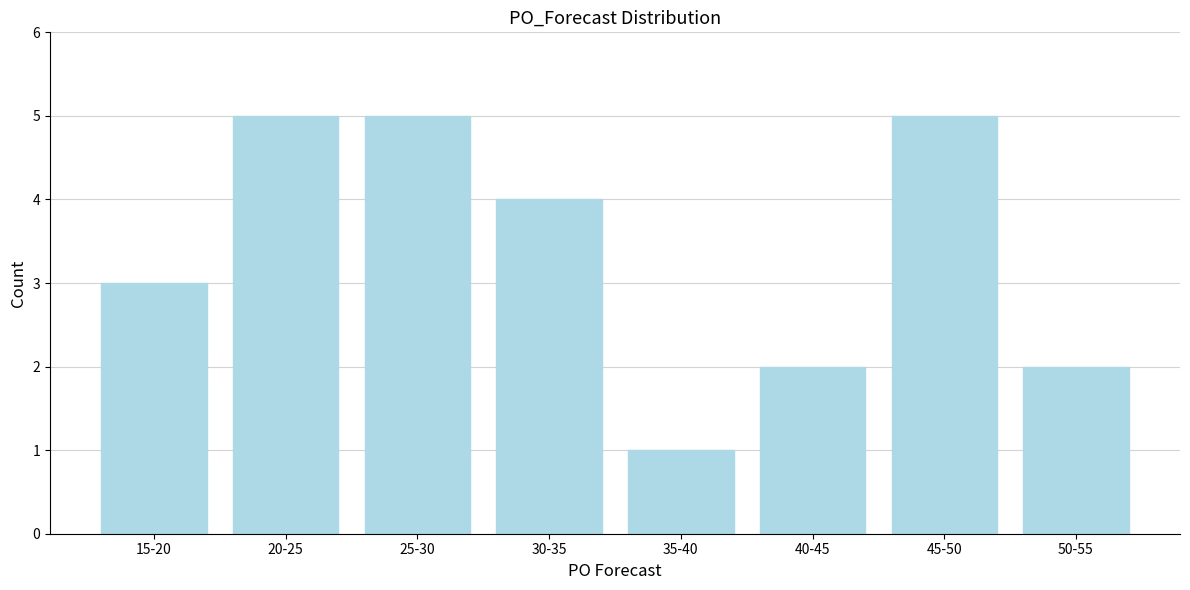

Reading left to right, what are all the values shown in this chart?

3	5	5	4	1	2	5	2